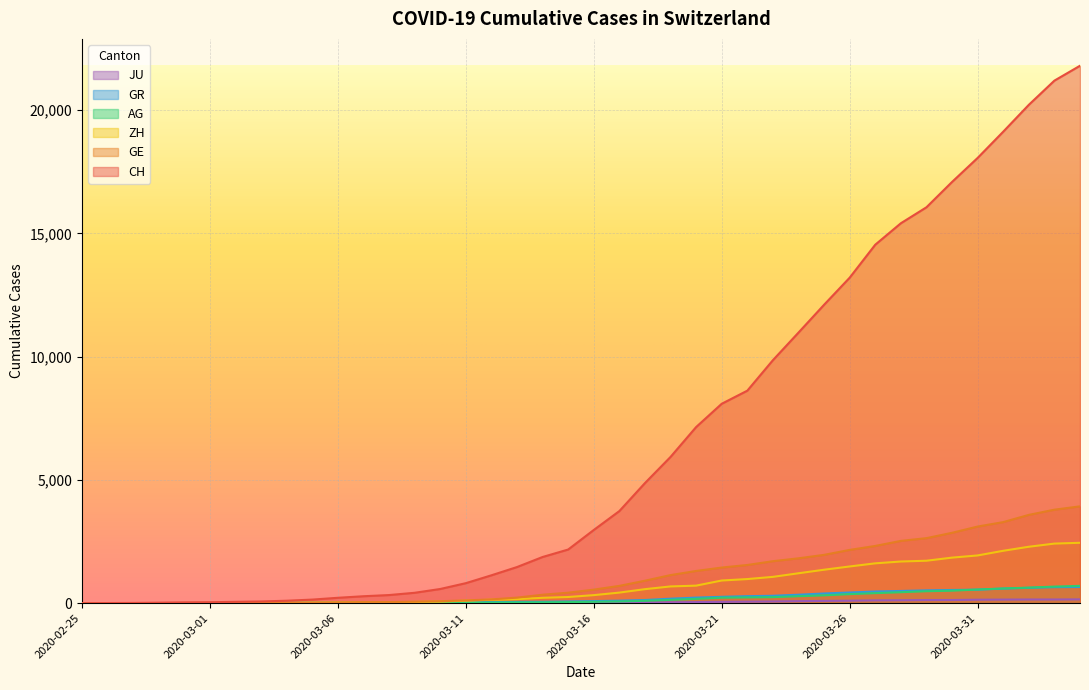

What position from the left is 2020-03-24?

29